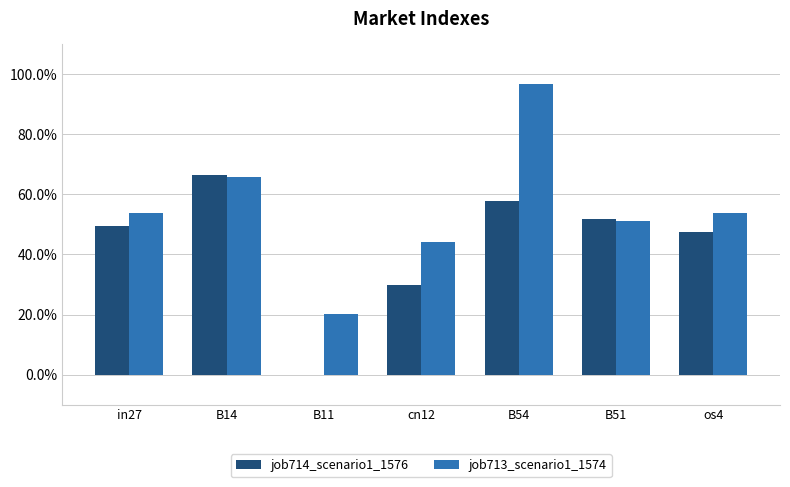

What is the sum of the job714_scenario1_1576 values at in27 and B14?

1.2